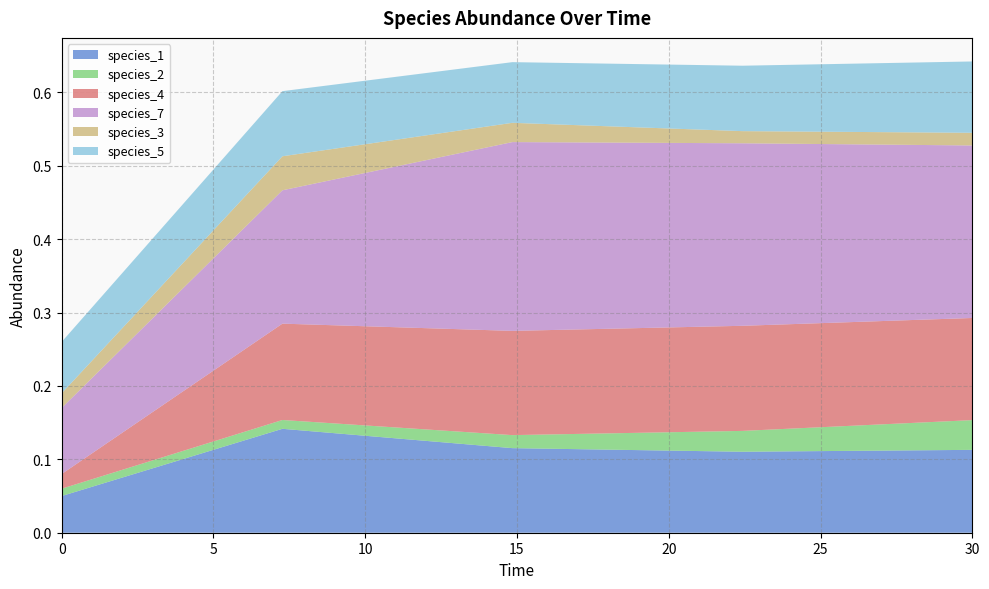

Reading right to left, what are all the values shown in this chart?

species_1: 0.1	0.1	0.1	0.1	0.1
species_2: 0.0	0.0	0.0	0.0	0.0
species_4: 0.1	0.1	0.1	0.1	0.0
species_7: 0.2	0.2	0.3	0.2	0.1
species_3: 0.0	0.0	0.0	0.0	0.0
species_5: 0.1	0.1	0.1	0.1	0.1